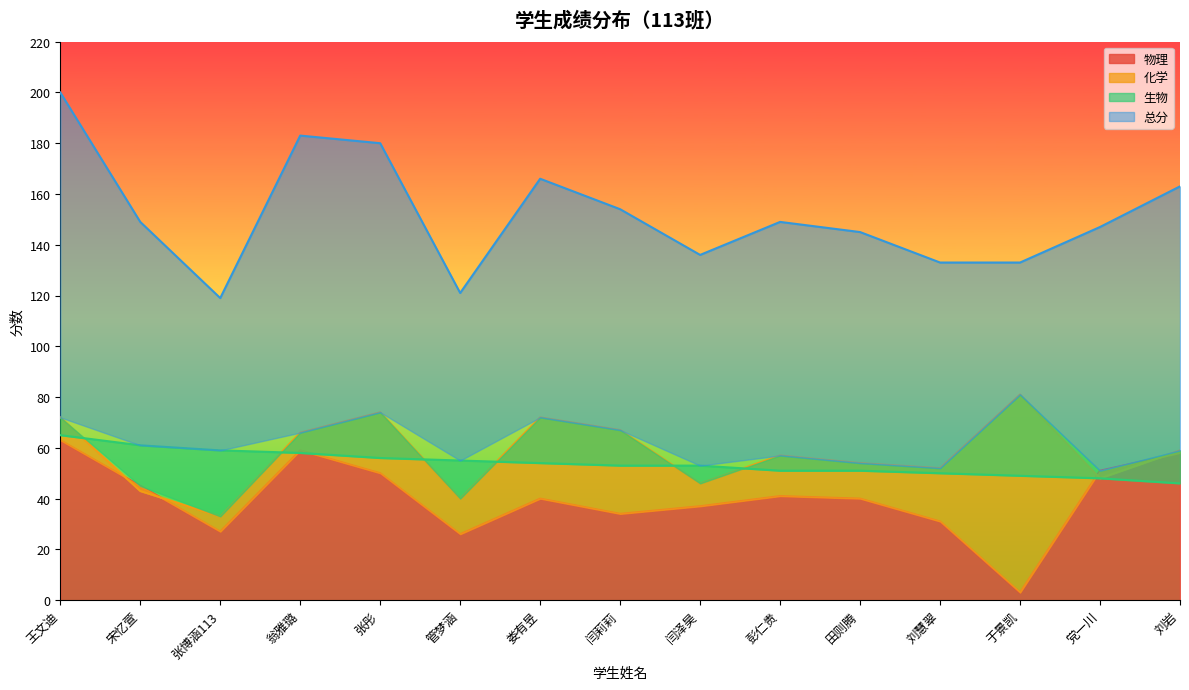

Reading left to right, what are all the values shown in this chart?

物理: 63	45	27	59	50	26	40	34	37	41	40	31	3	51	58
化学: 72	43	33	66	74	40	72	67	46	57	54	52	81	48	59
生物: 65	61	59	58	56	55	54	53	53	51	51	50	49	48	46
总分: 200	149	119	183	180	121	166	154	136	149	145	133	133	147	163